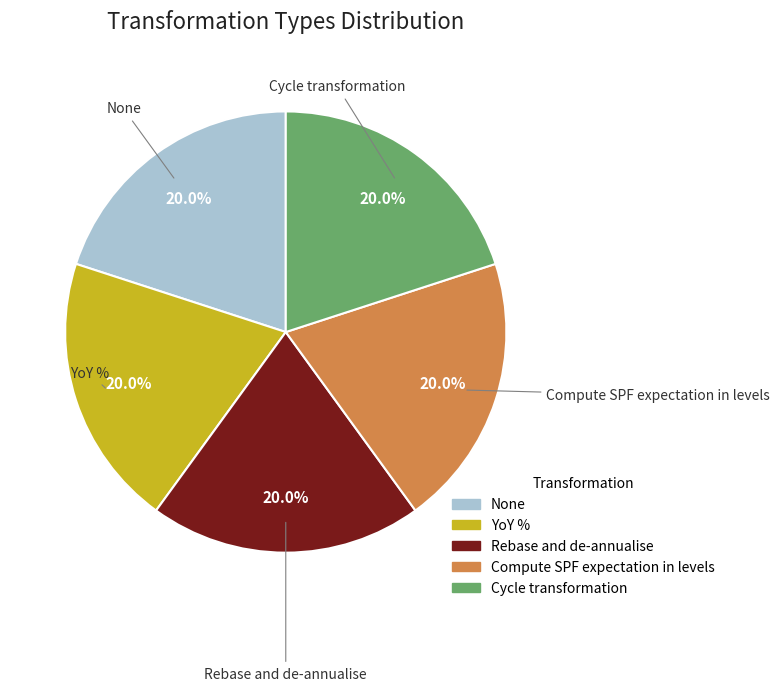

To the nearest percent, what is the combined percentage of None and Rebase and de-annualise?

40%